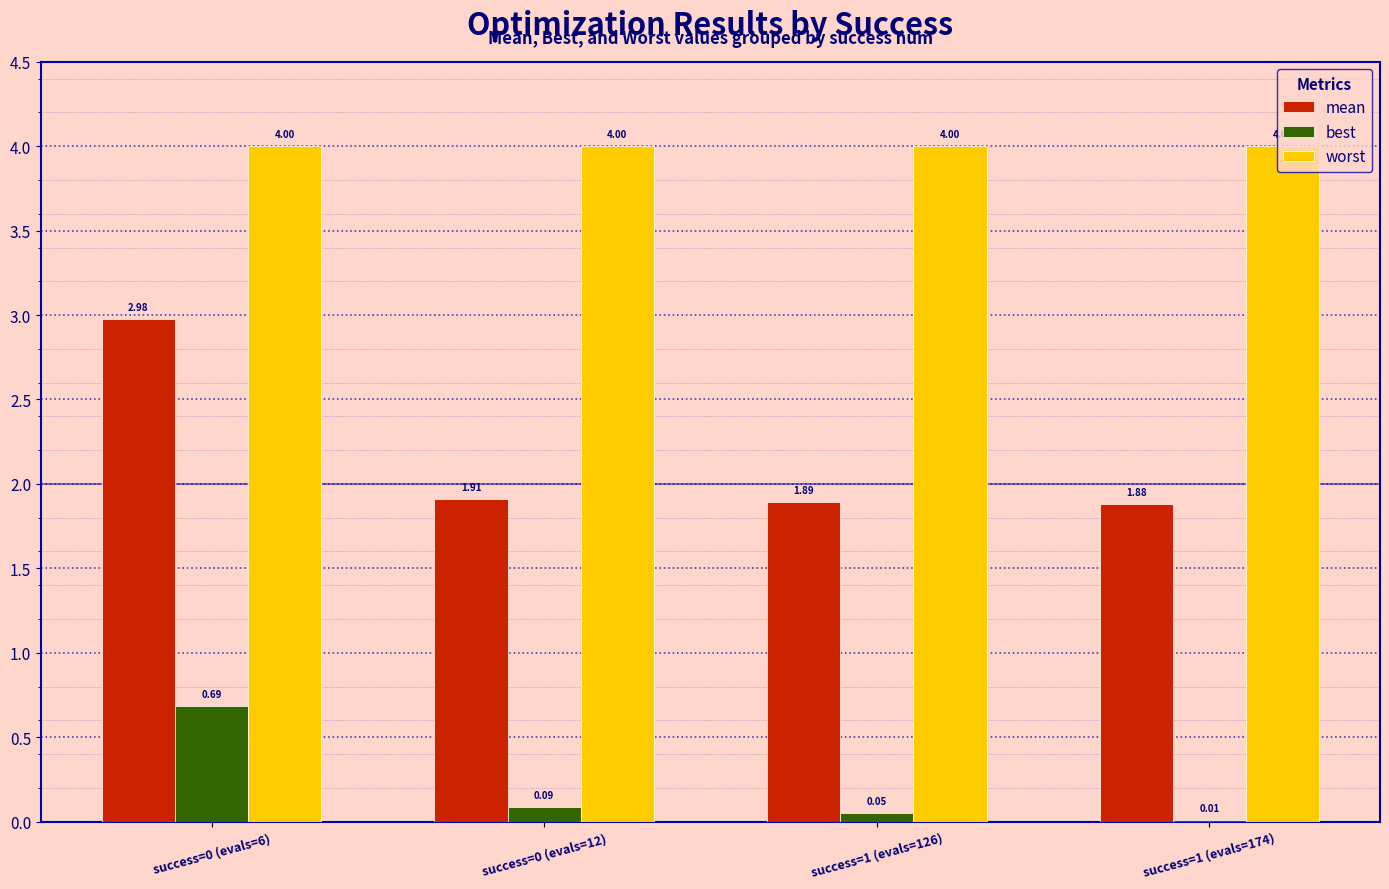

What are all the series names shown in the legend?

mean, best, worst